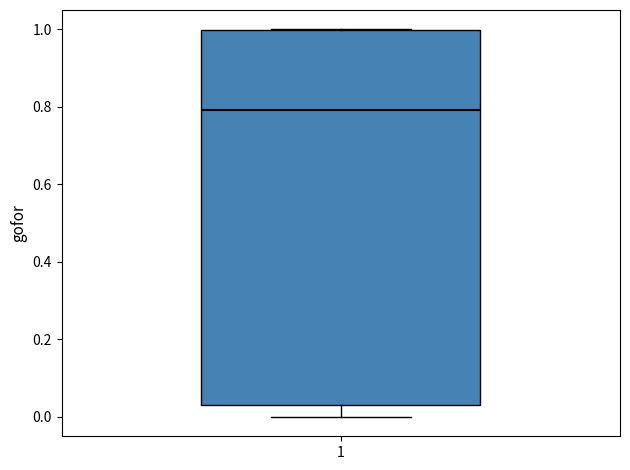

Where does the lower whisker of the box at x = 1 end on the y-axis? The values are not printed on the chart, so give them approximately, as read against the axis.

0.00